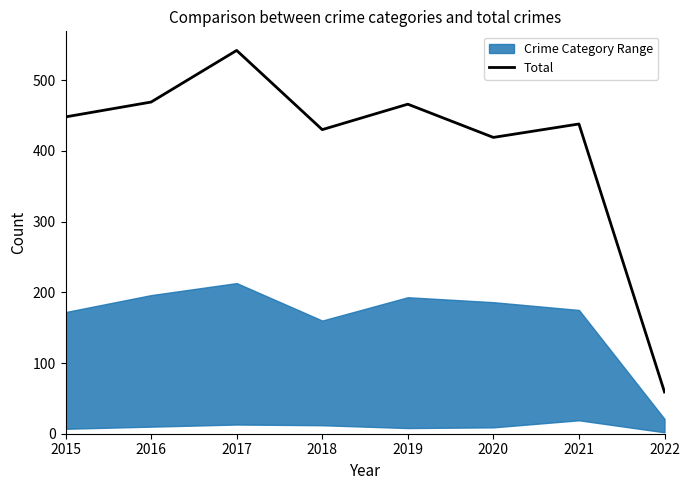

How many points are higher than both their immediate neighbors (excluding endpoints)?

3